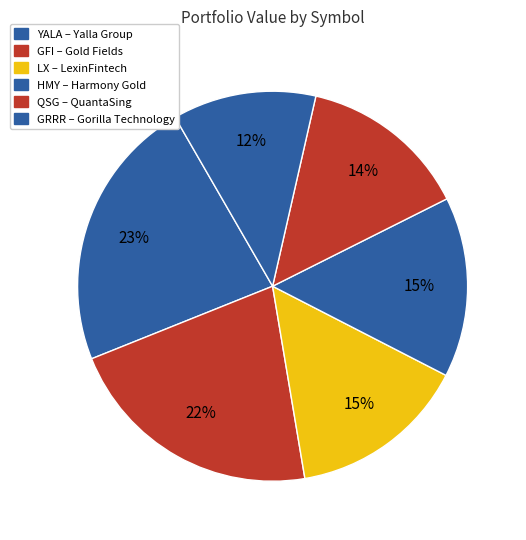

To the nearest percent, what is the difference between the GRRR and GFI slice percentages?

10%